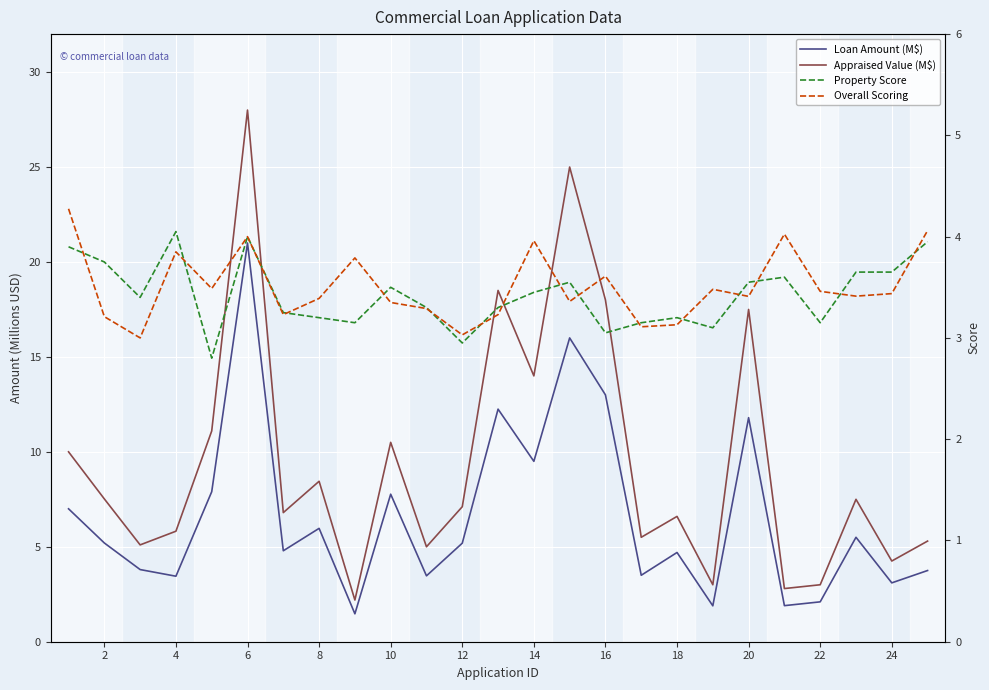

Rank the series at 8 from lowest to highest value.

Property Score, Overall Scoring, Loan Amount (M$), Appraised Value (M$)